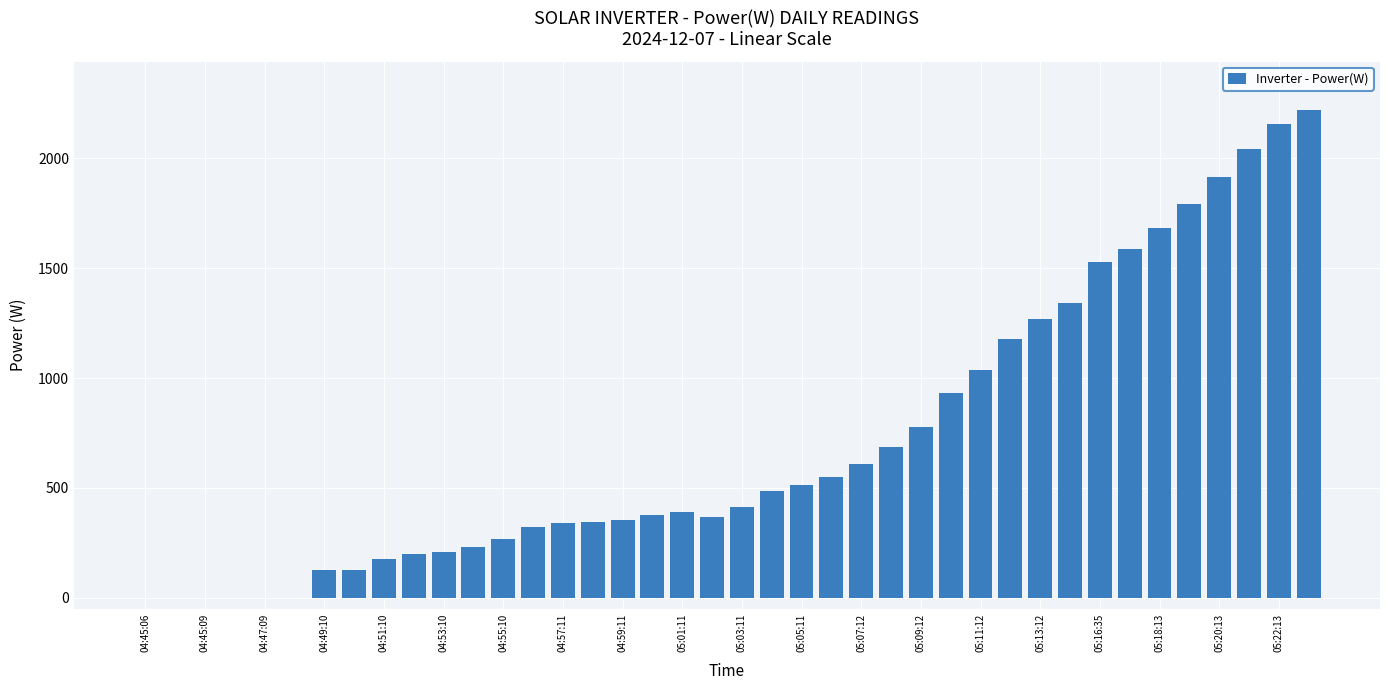

Which has a higher value, 04:51:10 or 05:07:12?

05:07:12